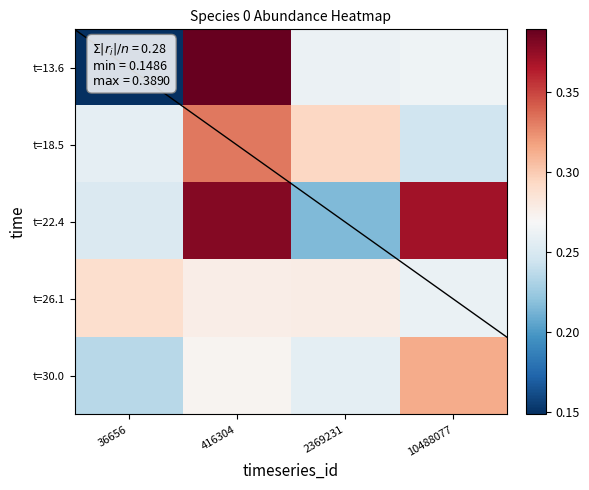

The t=22.4 series shows 0.4 at 10488077. True or false?

True